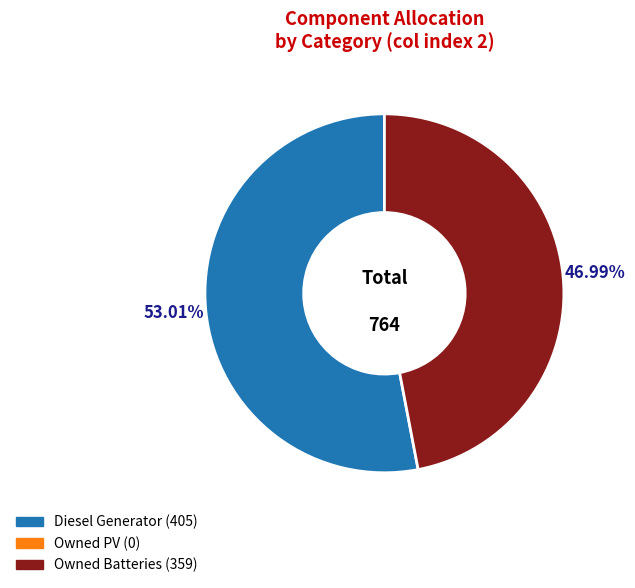

Count the number of slices in the pie.

2